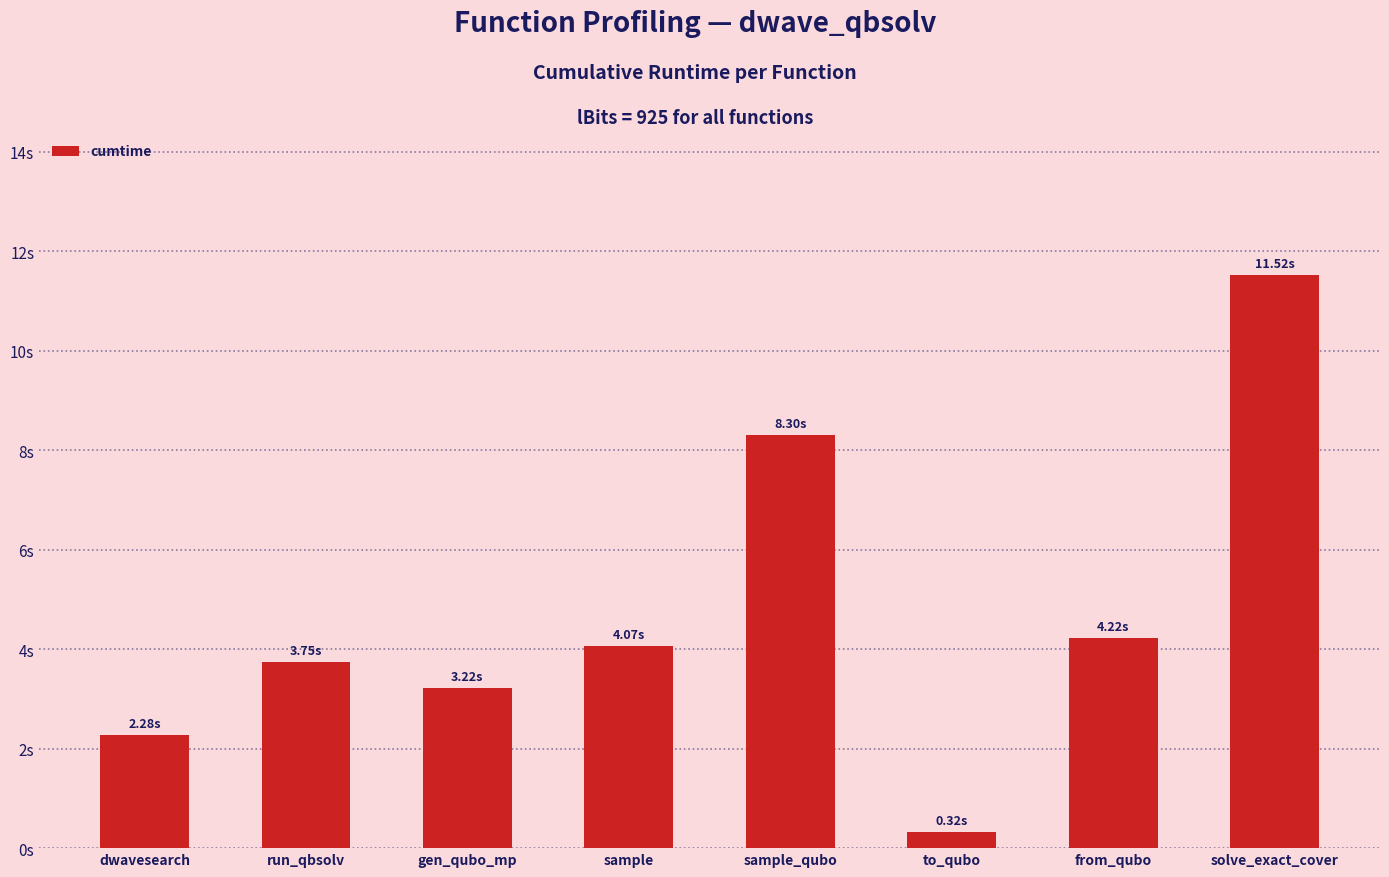

What is the average value?

4.7